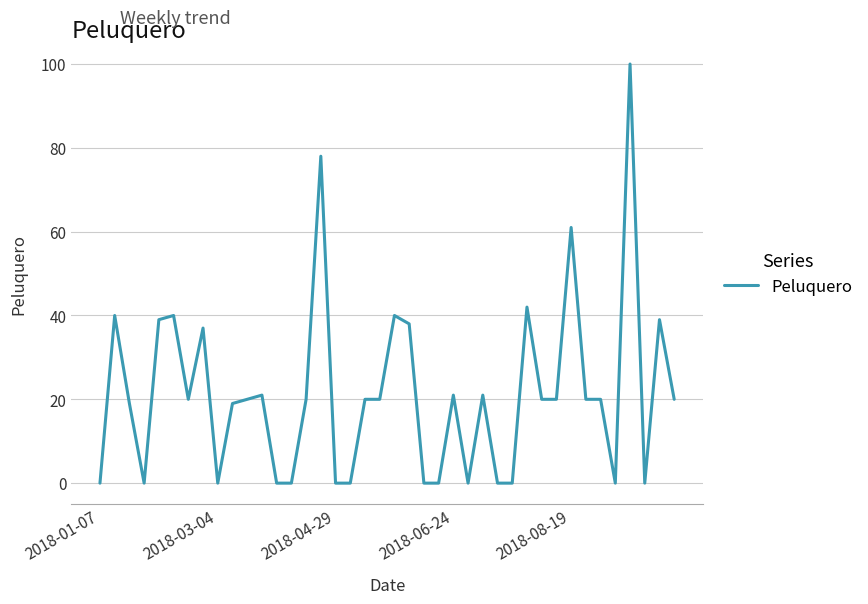

What is the difference between the maximum and minimum values?

100